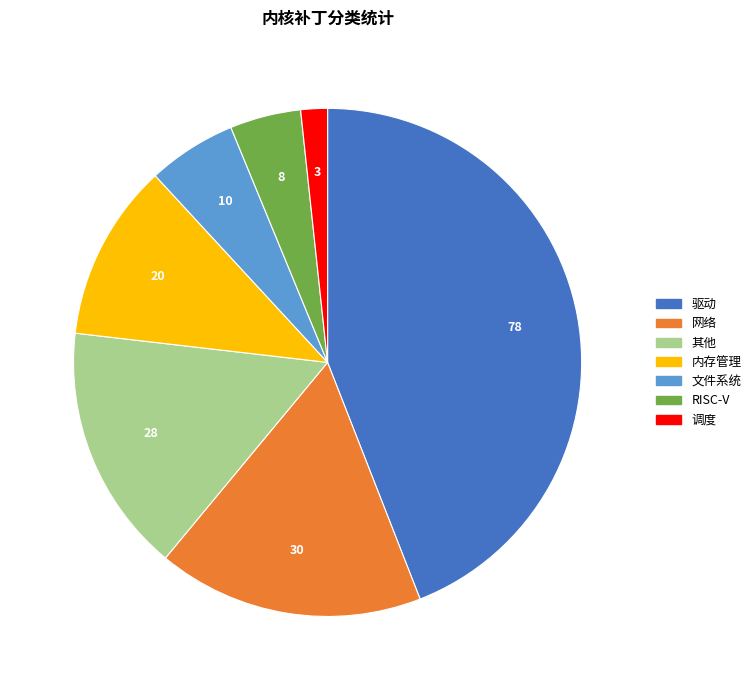

Approximately how many times larger is the value at 其他 compared to 内存管理?

1.4